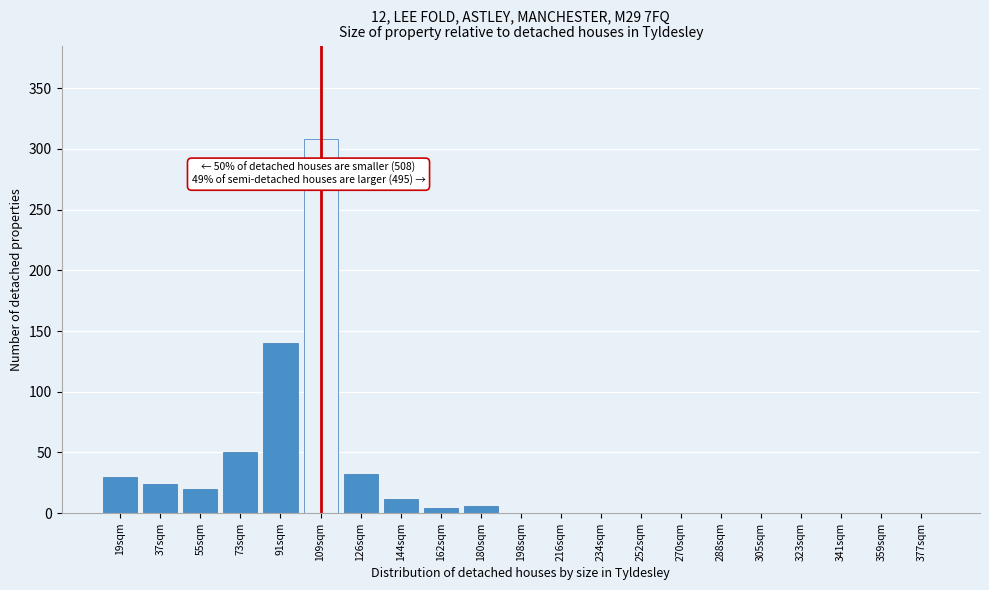

Reading right to left, what are all the values shown in this chart?

377sqm=0	359sqm=0	341sqm=0	323sqm=0	305sqm=0	288sqm=0	270sqm=0	252sqm=0	234sqm=0	216sqm=0	198sqm=0	180sqm=6	162sqm=4	144sqm=12	126sqm=32	109sqm=308	91sqm=140	73sqm=50	55sqm=20	37sqm=24	19sqm=30